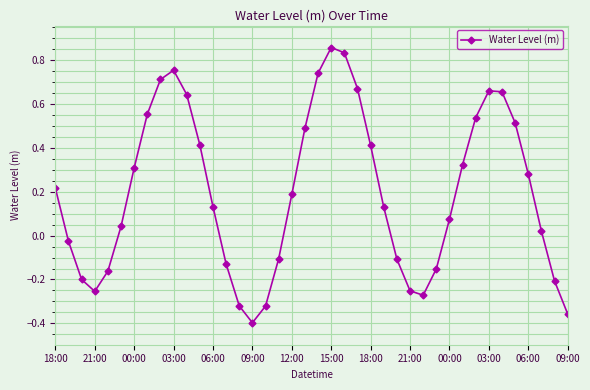

How many lines are shown in the chart?

1